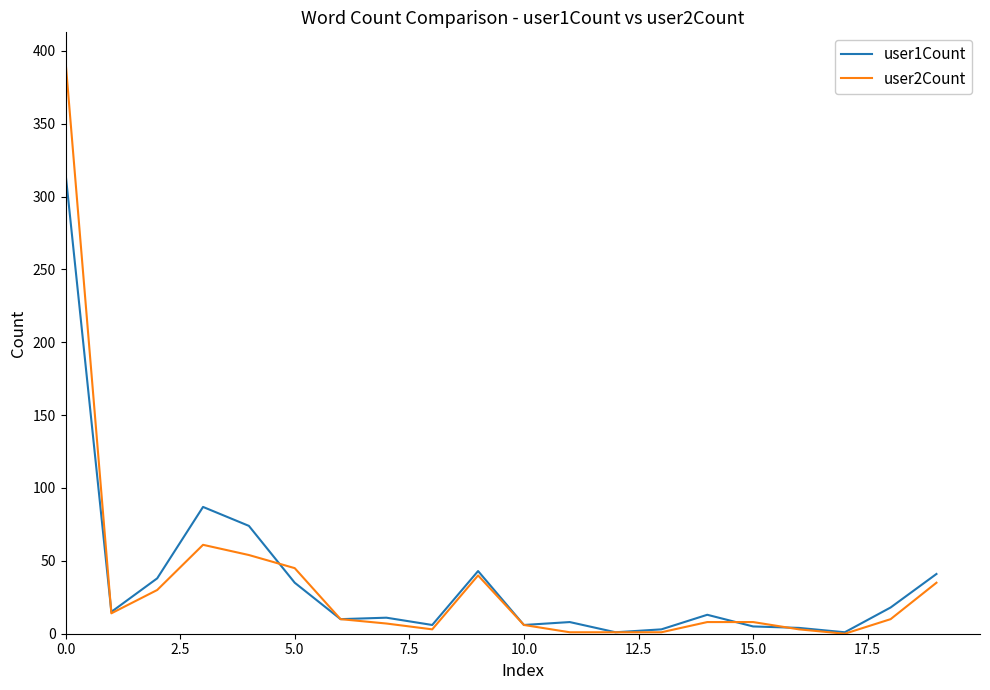

Which series has the widest spread of values?

user2Count